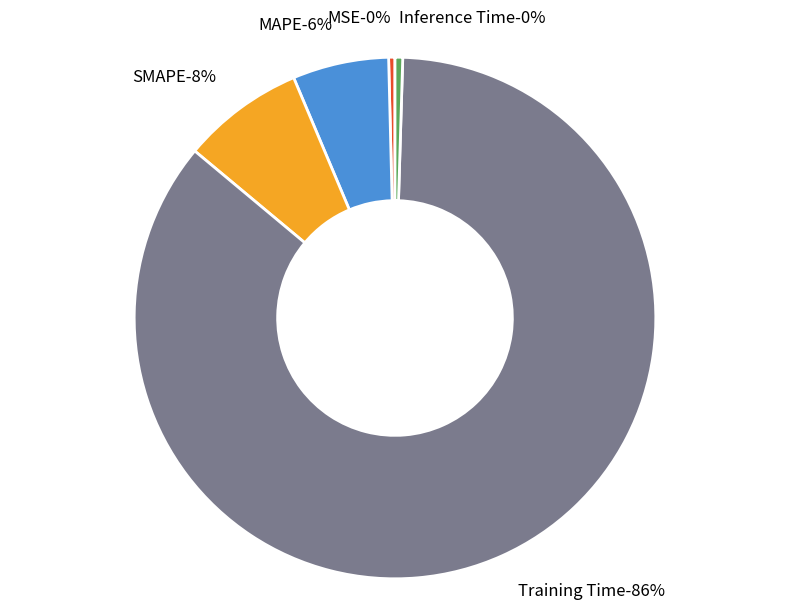

To the nearest percent, what is the average slice percentage?

20%